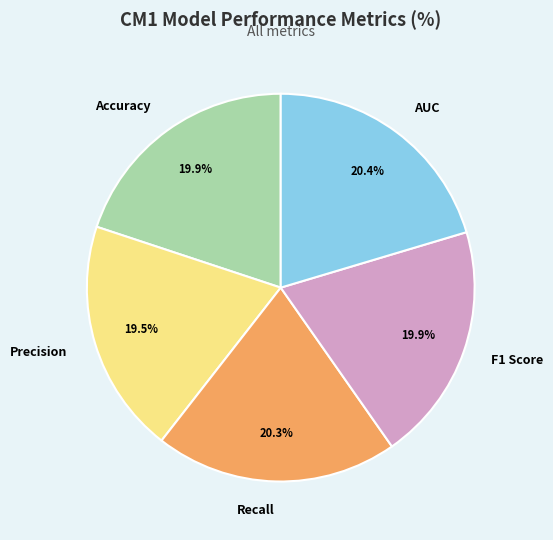

What percentage is the F1 Score slice, to the nearest percent?

20%